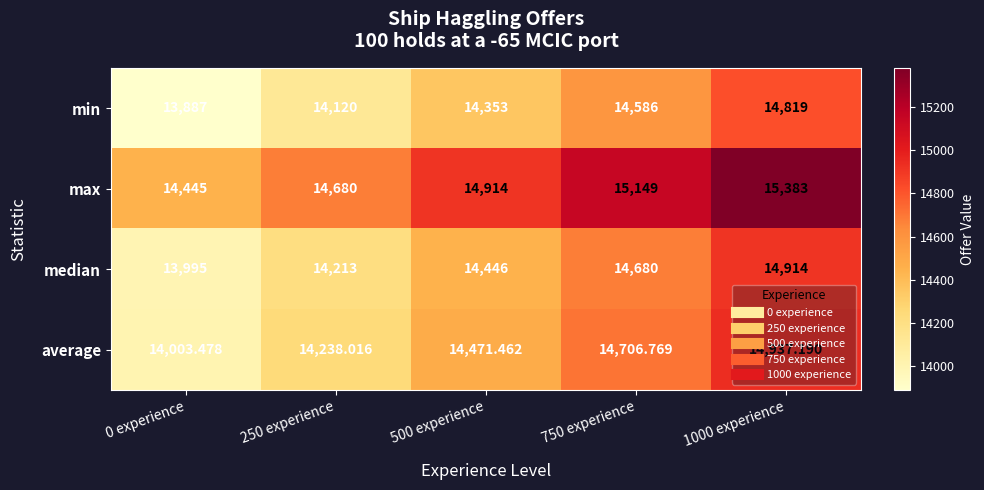

Rank the series by their maximum value, from highest to lowest.

max, average, median, min